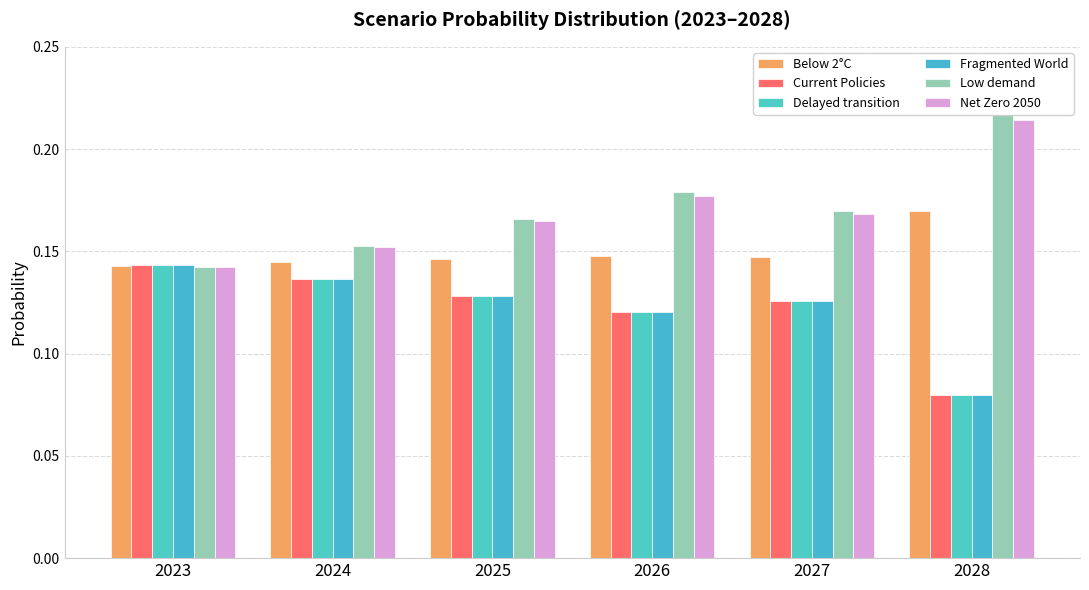

Which category has the highest value in the Delayed transition series?

2023